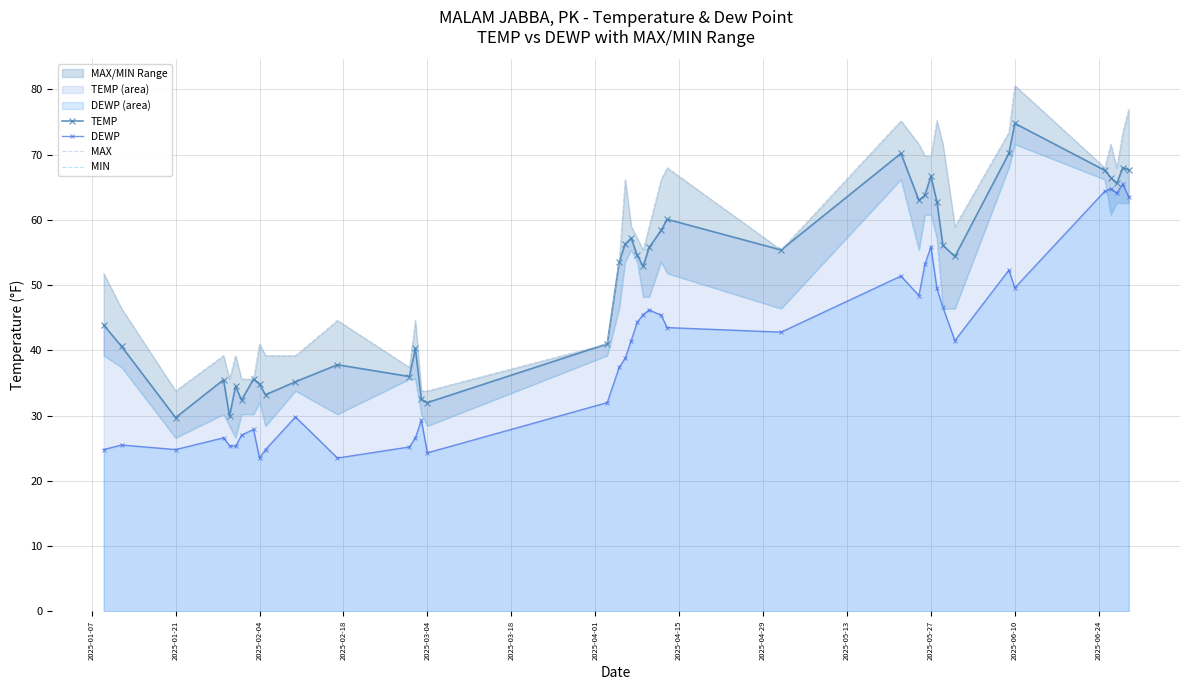

True or false: DEWP has more than 1 points higher than both neighbors.

True